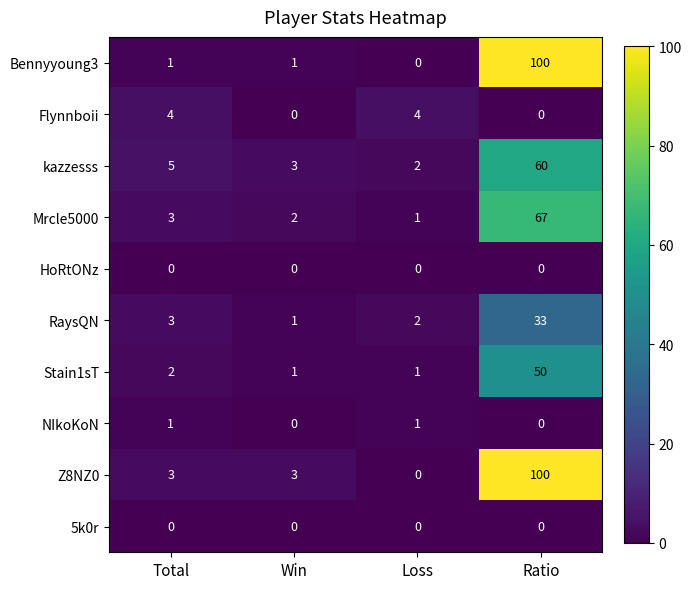

Which category has the highest value across all series?

Ratio